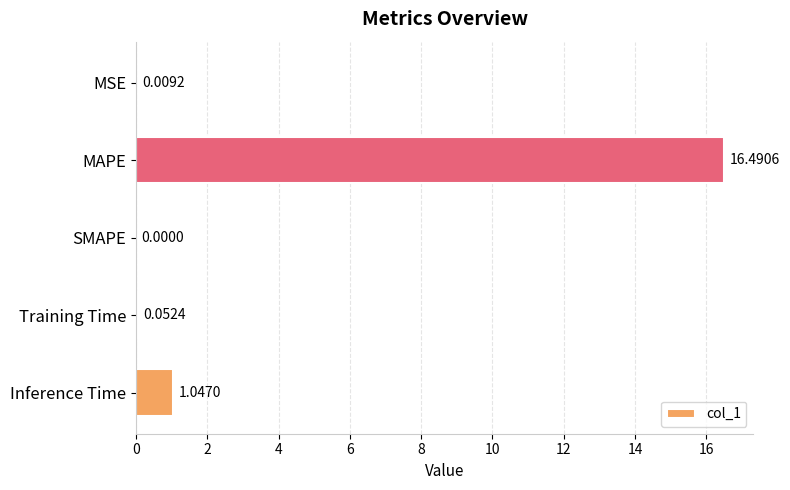

What is the change in value from MSE to Inference Time?

+1.0